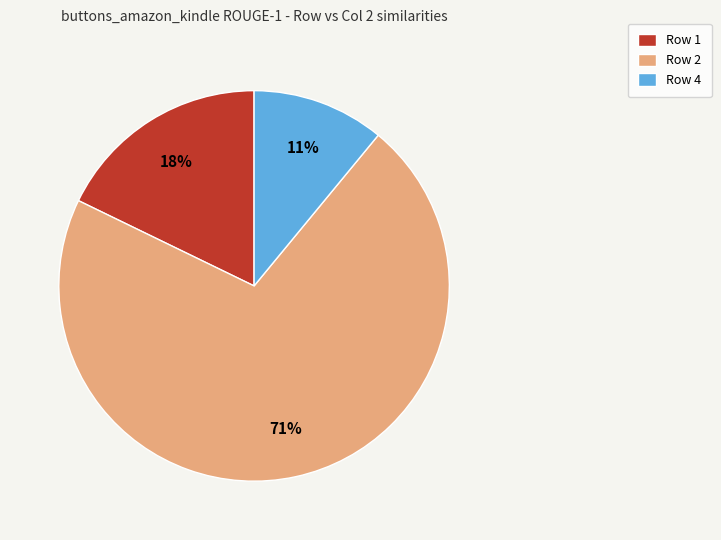

How many segments does this pie chart have?

3